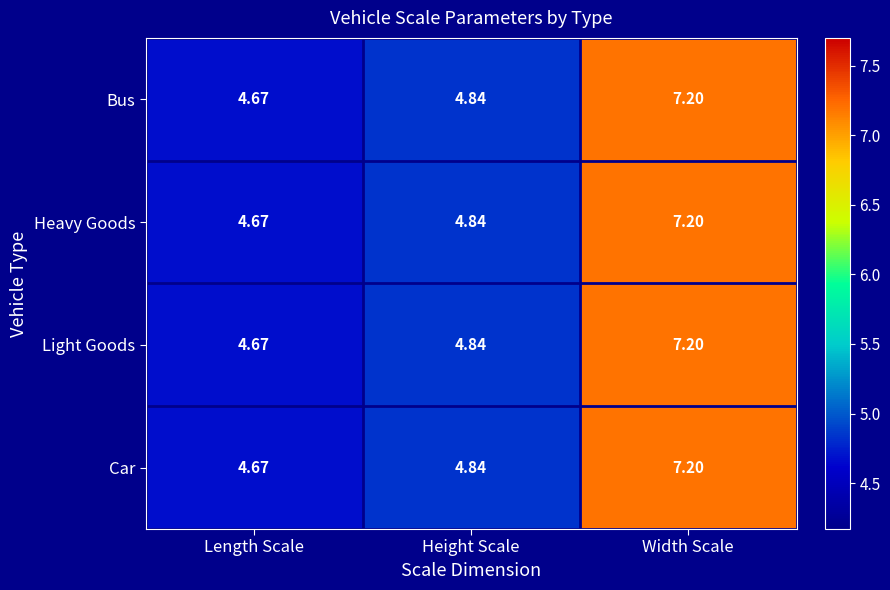

List the labels in order of Heavy Goods value, smallest first.

Length Scale, Height Scale, Width Scale